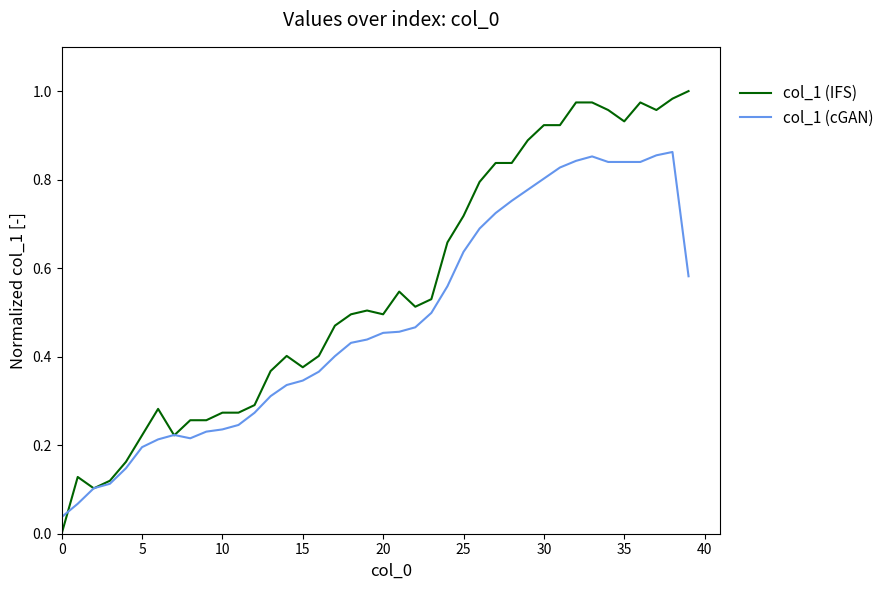

Rank the series by their maximum value, from lowest to highest.

col_1 (cGAN), col_1 (IFS)